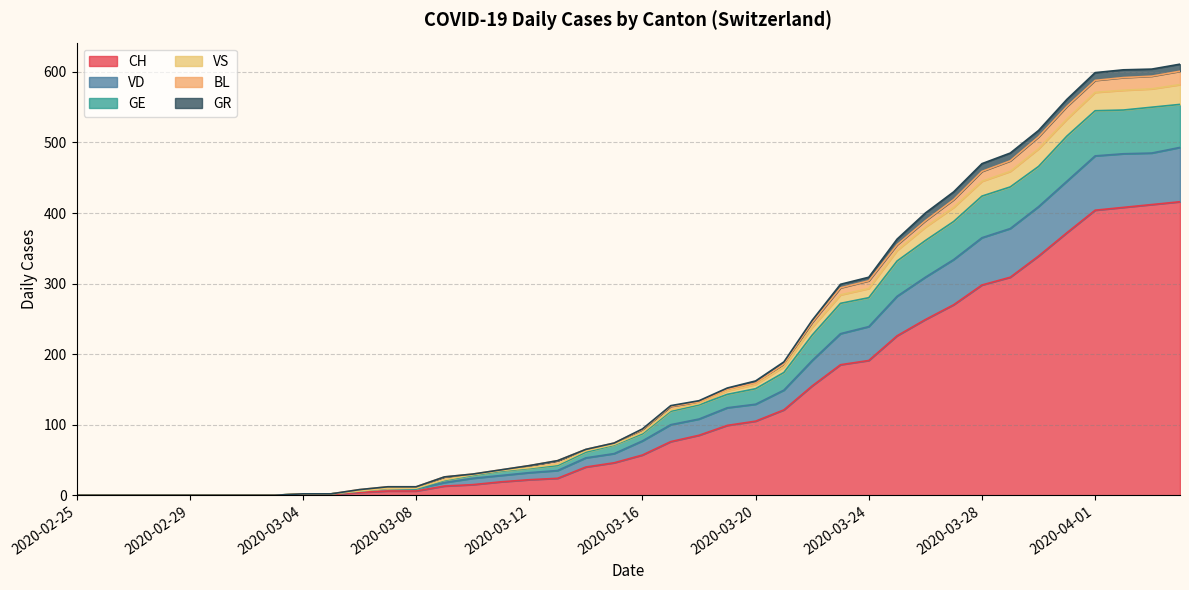

What is the highest value of the CH series?

416